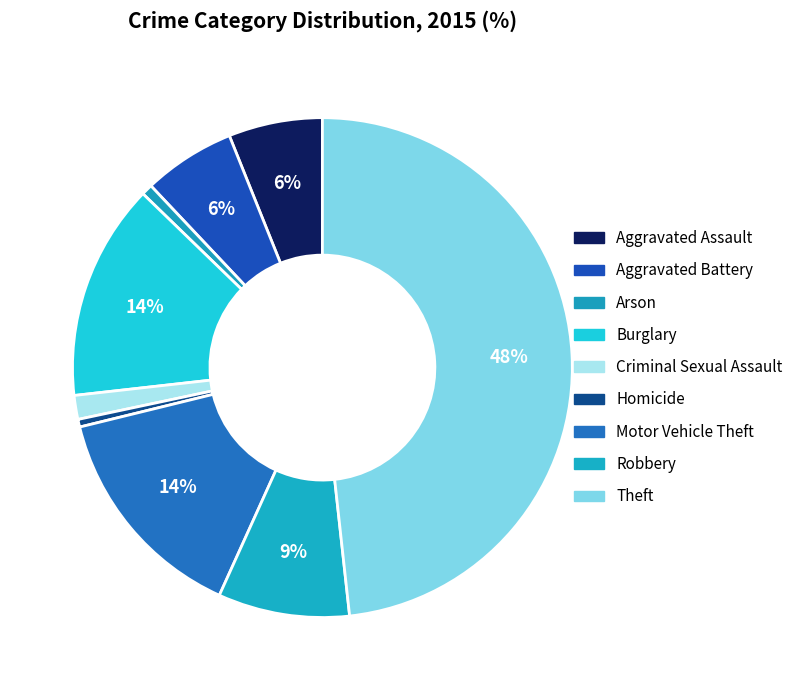

How many segments does this pie chart have?

9